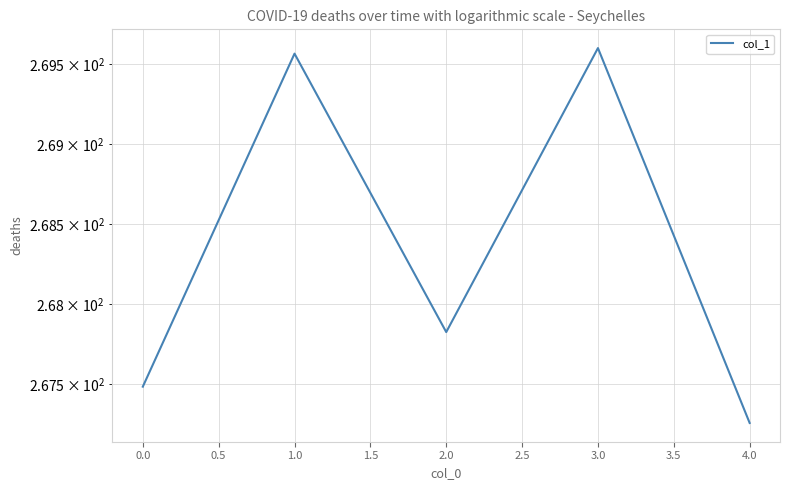

What is the sum of the values at 0.0 and 2.0?

535.3